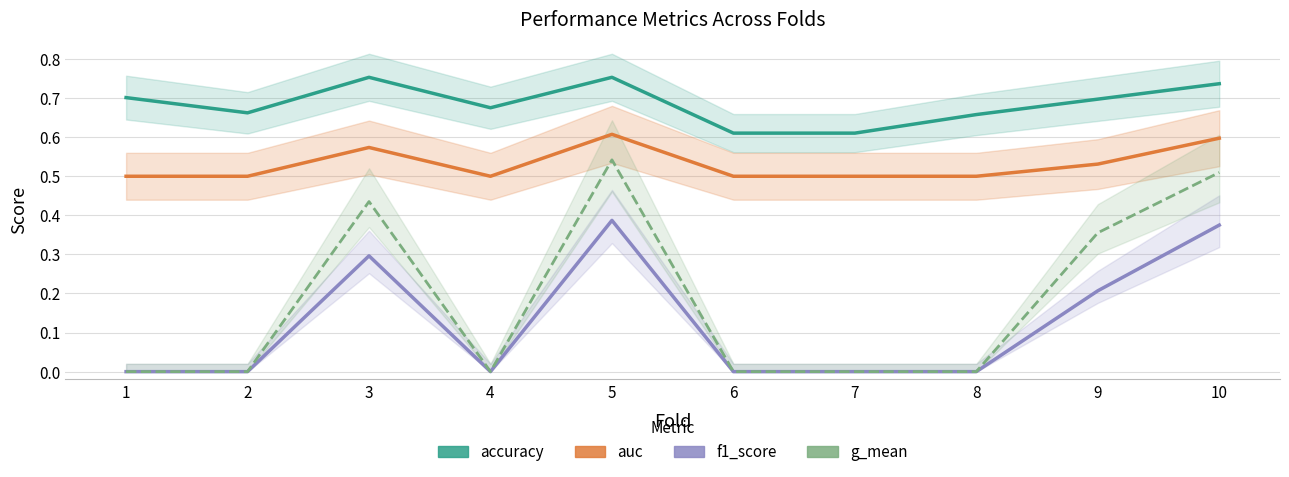

How many values in f1_score are above zero?

4